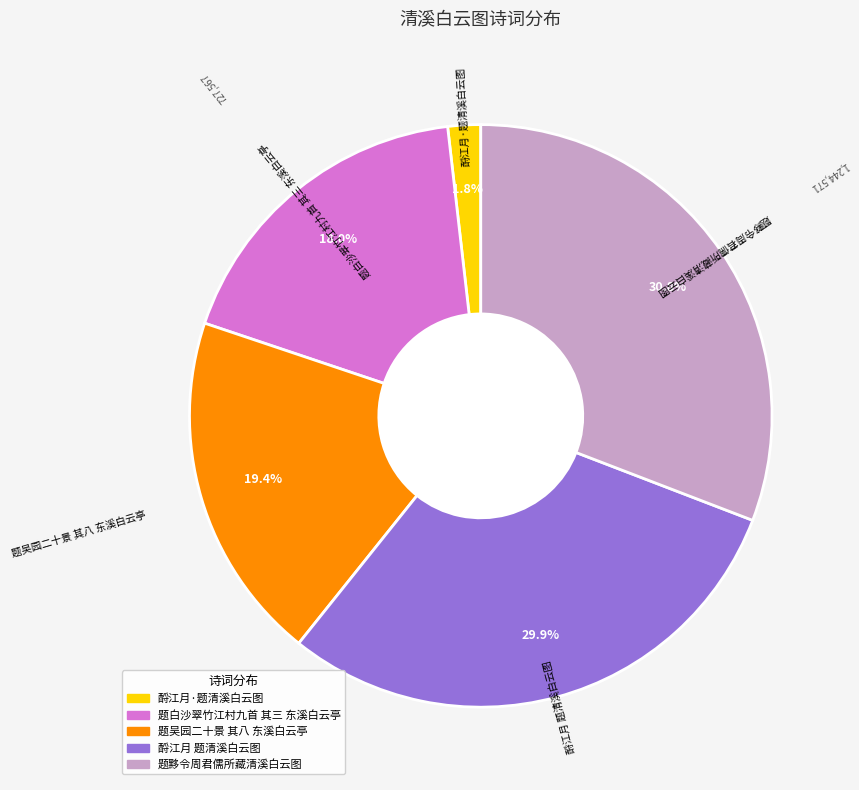

Which slice is the smallest?

酹江月·题清溪白云图